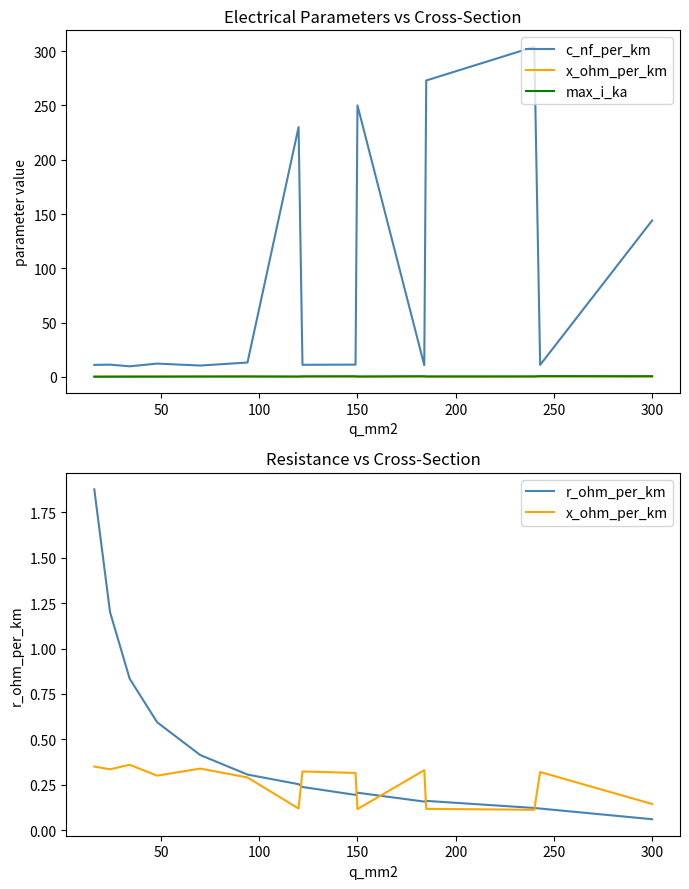

At which category does c_nf_per_km reach its first local peak?

50